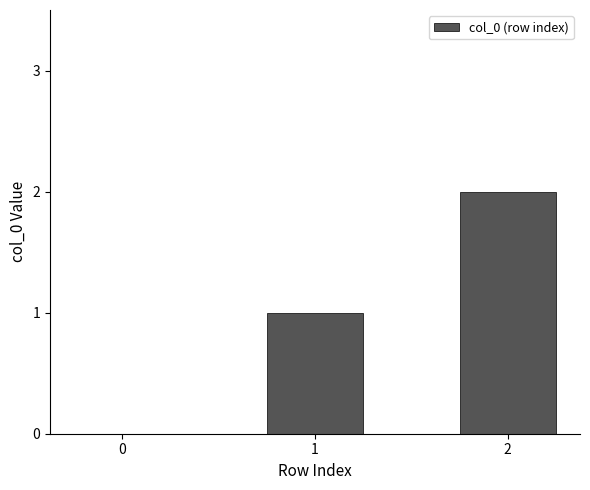

The value at 0 is 0. True or false?

True